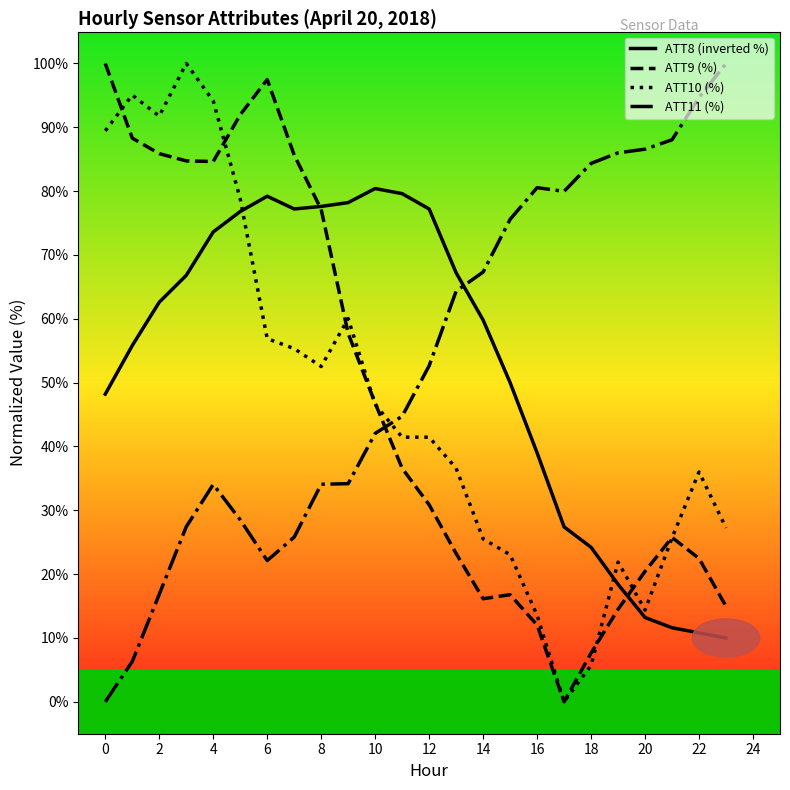

How many values in the ATT8 (inverted %) series exceed 62?

12